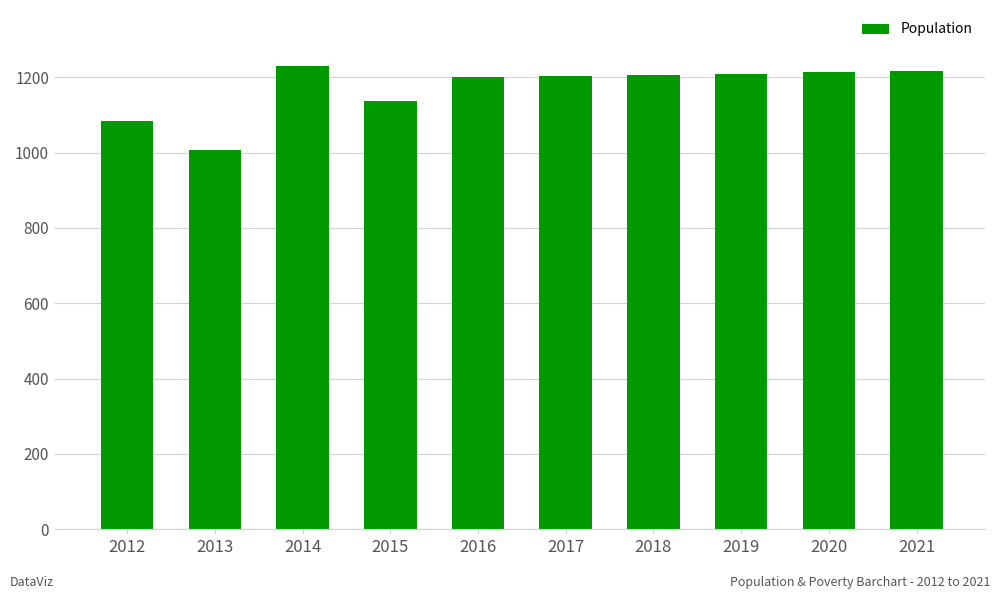

How many values are below 1207?

5